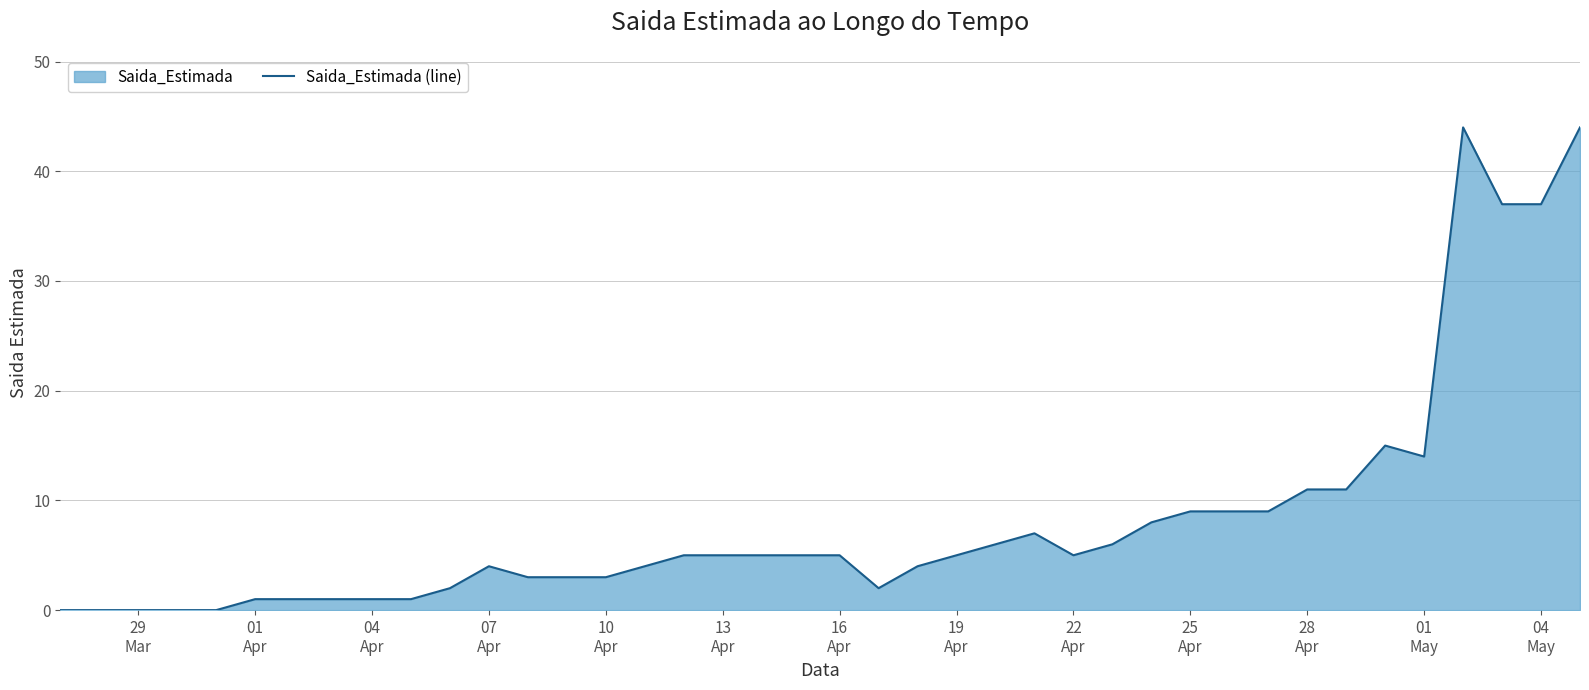

What is the difference between the maximum and minimum values?

44